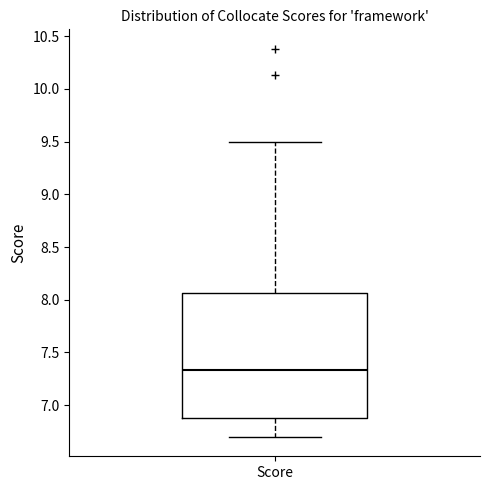

Where is the upper edge of the box for Score on the y-axis? The values are not printed on the chart, so give them approximately, as read against the axis.

8.05